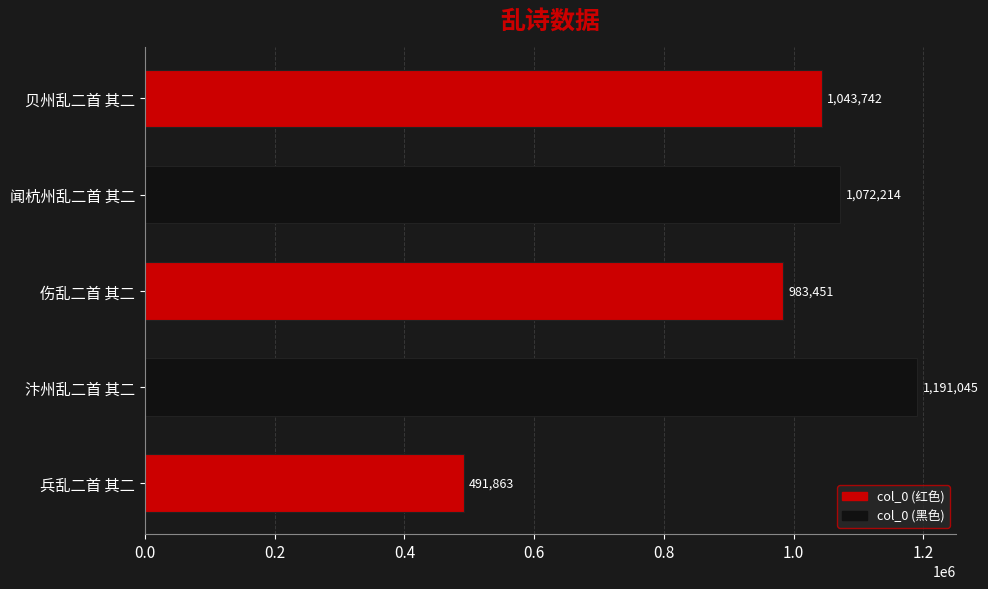

Count the number of data series in this chart.

1